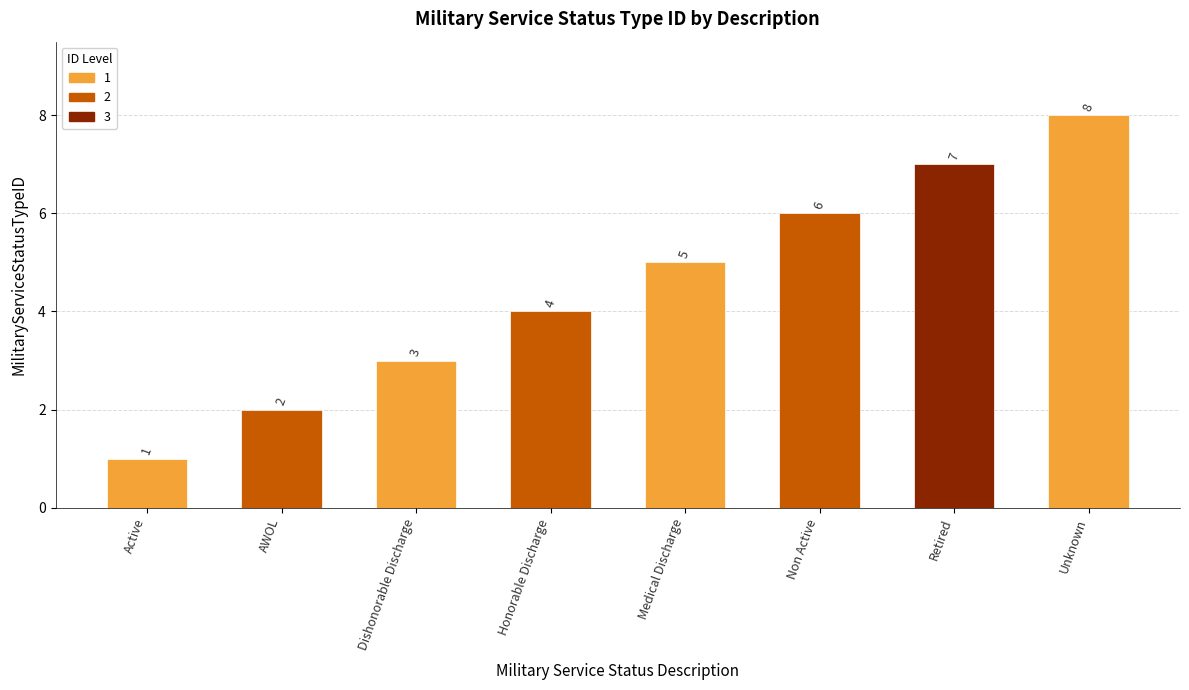

Rank the categories by value from lowest to highest.

Active, AWOL, Dishonorable Discharge, Honorable Discharge, Medical Discharge, Non Active, Retired, Unknown